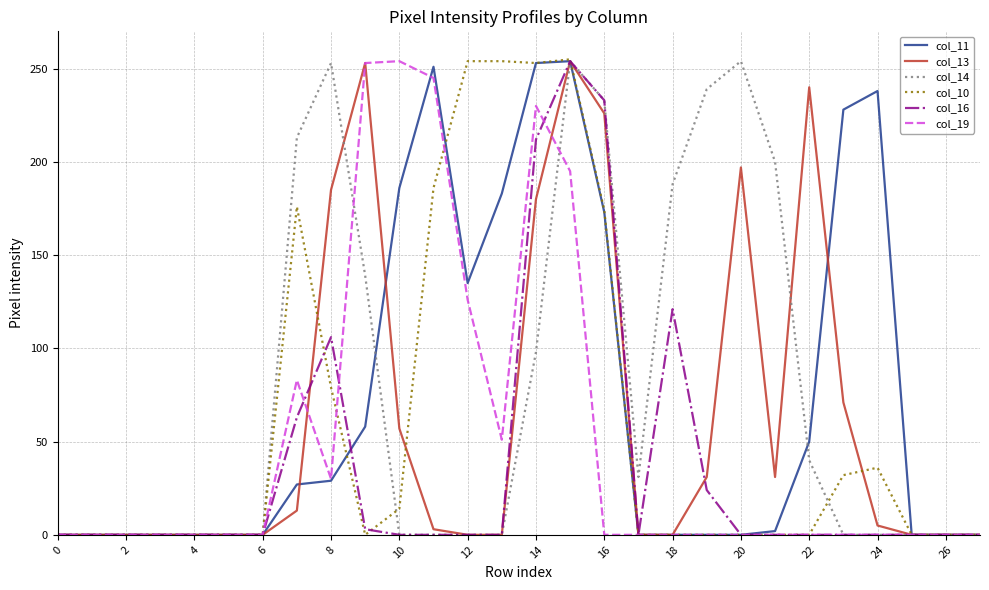

What is the maximum value shown in the chart?

255